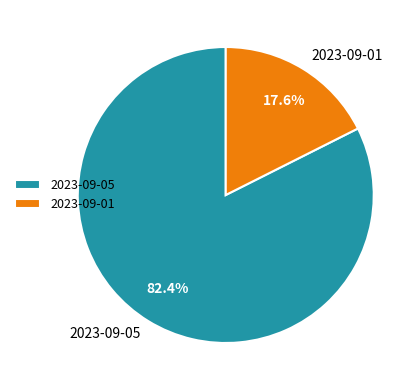

How many segments does this pie chart have?

2